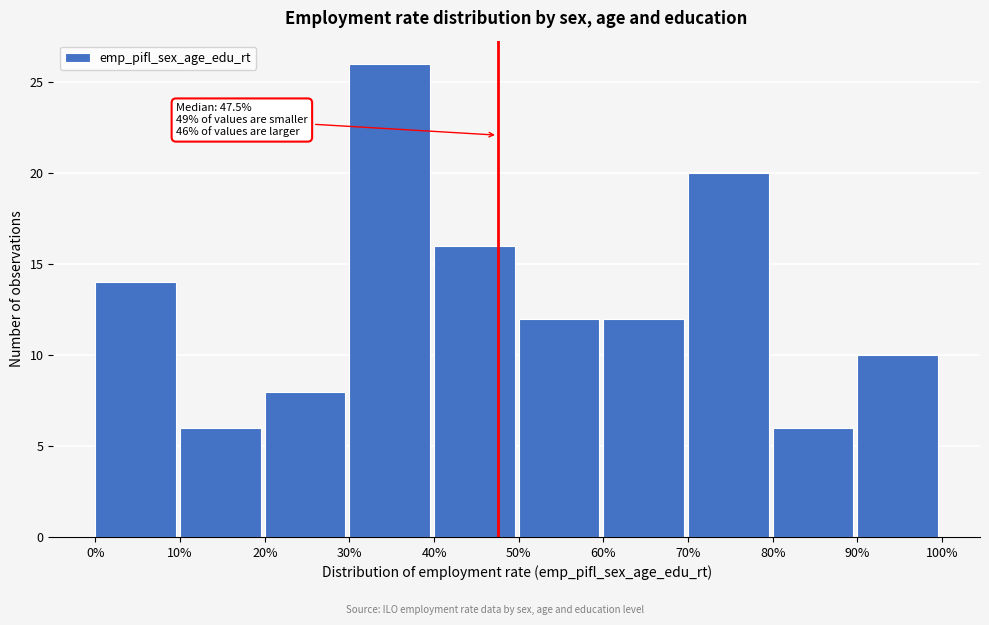

Which range on the x-axis has the tallest bar?

30% to 40%